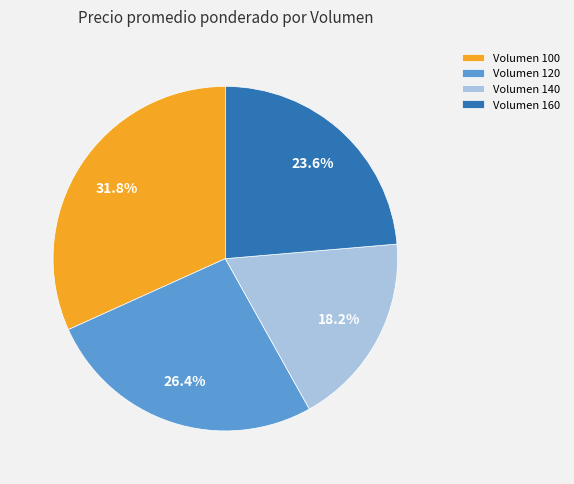

Does Volumen 100 account for over 50% of the chart?

No